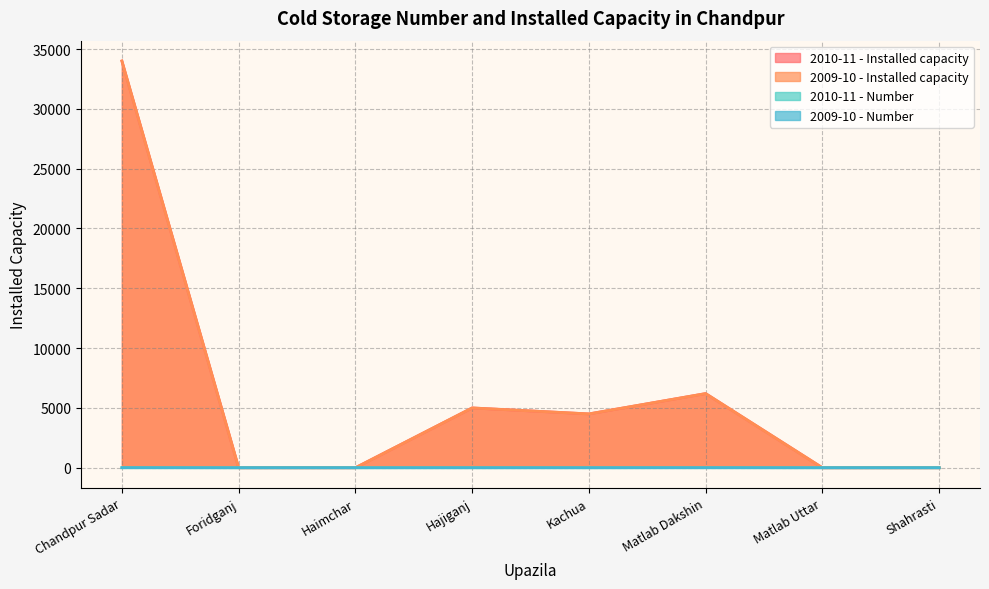

How many data points in 2010-11 - Installed capacity are less than 4500?

4